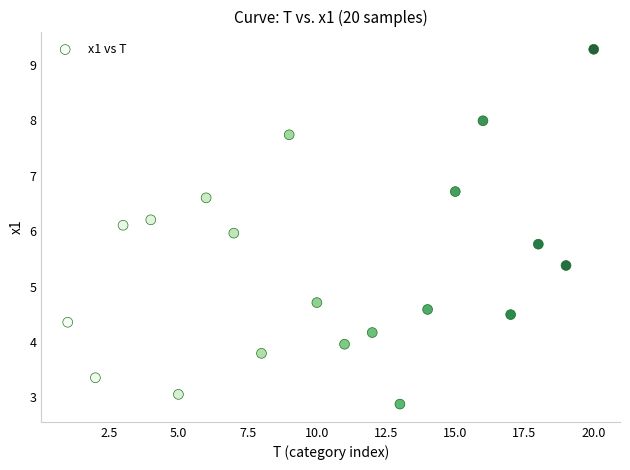

What is the range of X values (max minus min)?

19.0